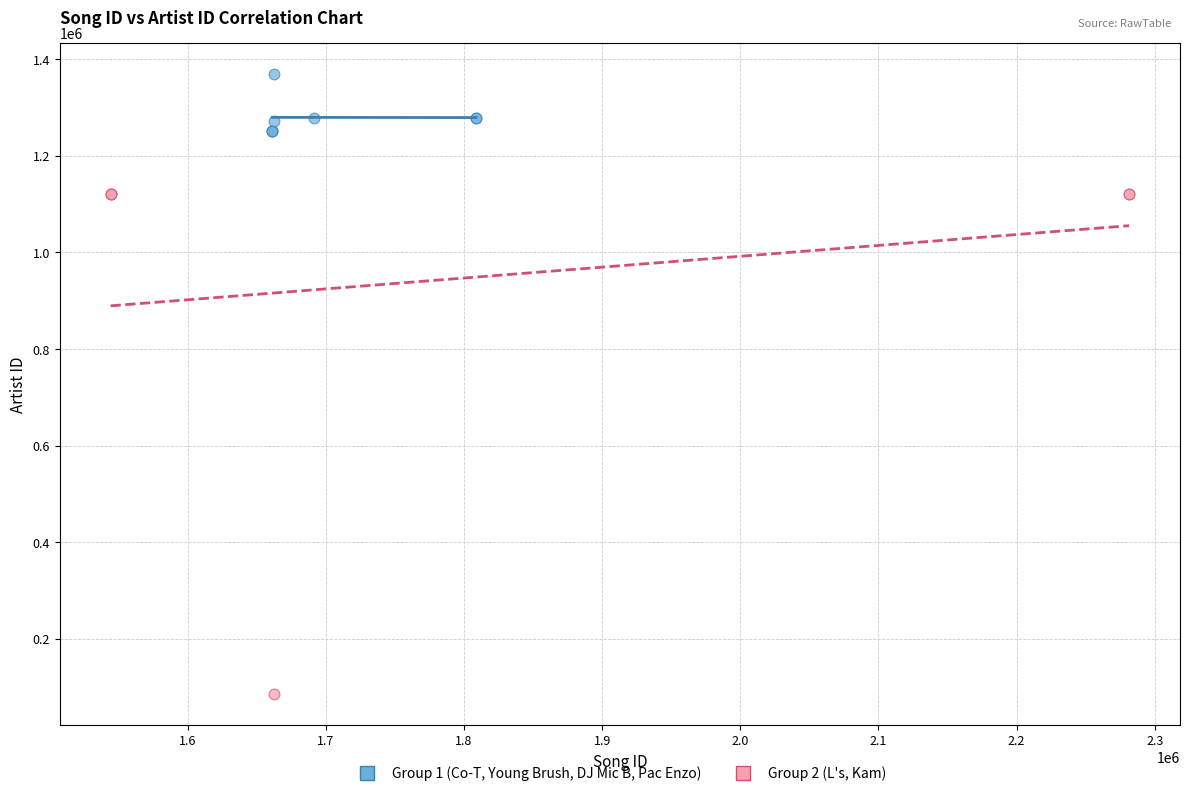

Which series has the widest spread of Y values?

Group 2 (L's, Kam)